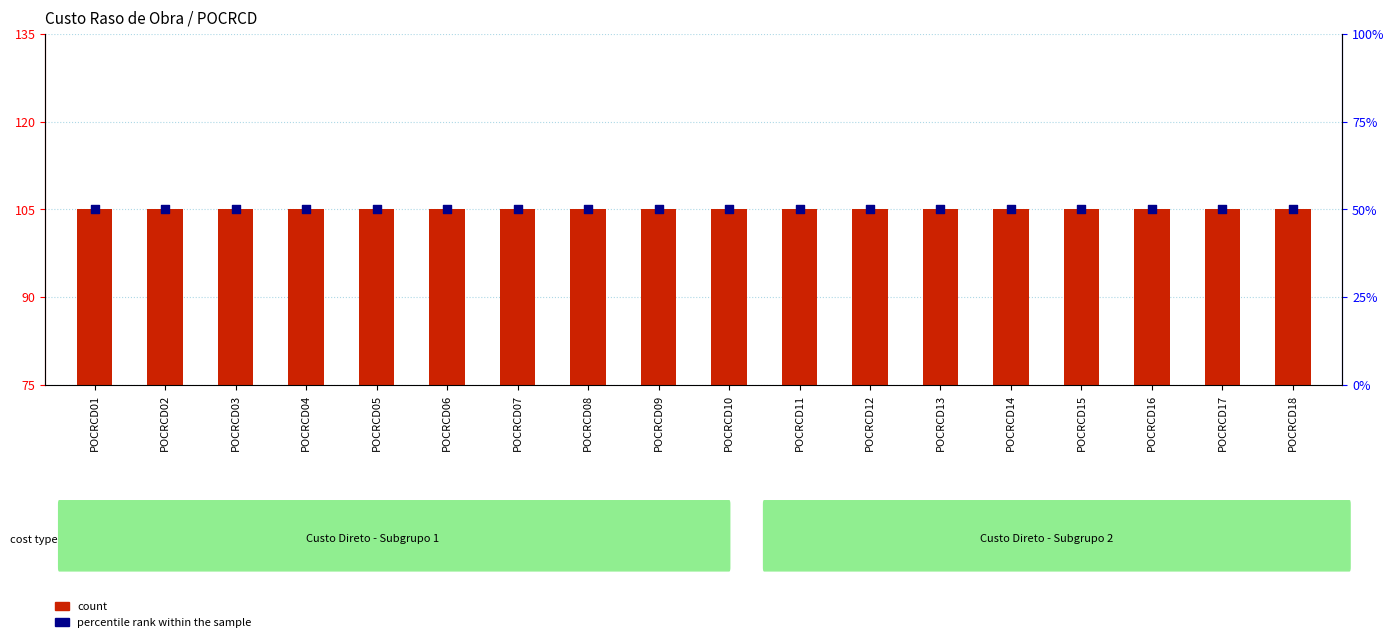

At how many categories does at least one series exceed 75?

18